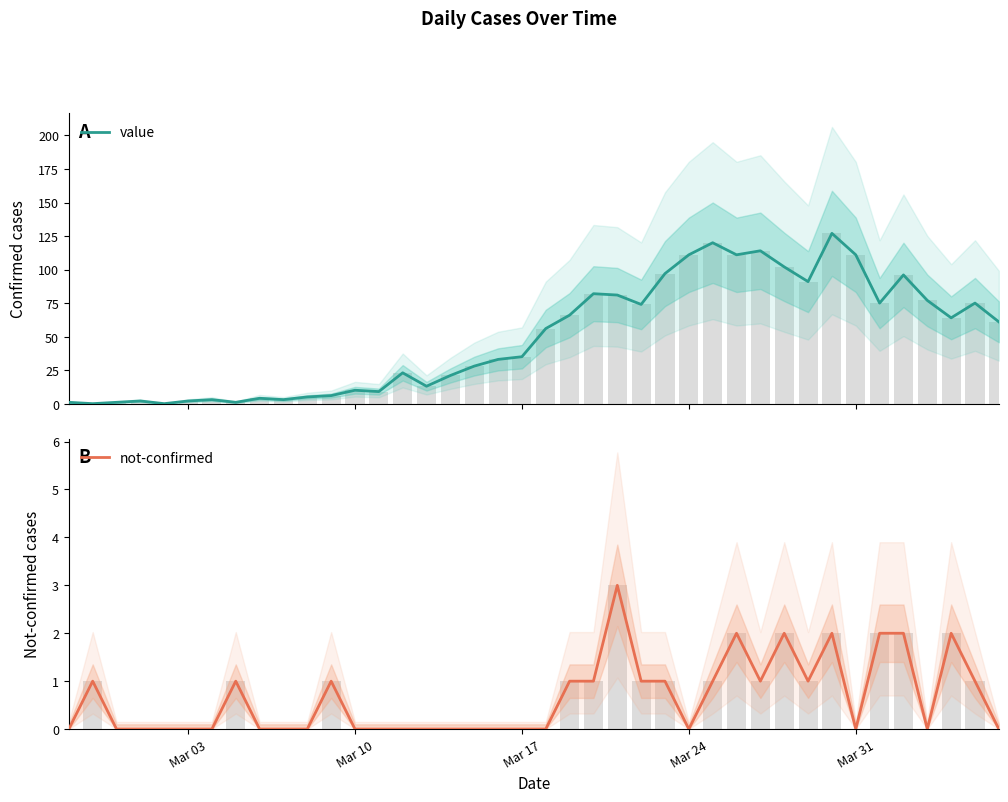

How many data points in value are less than 56?

20